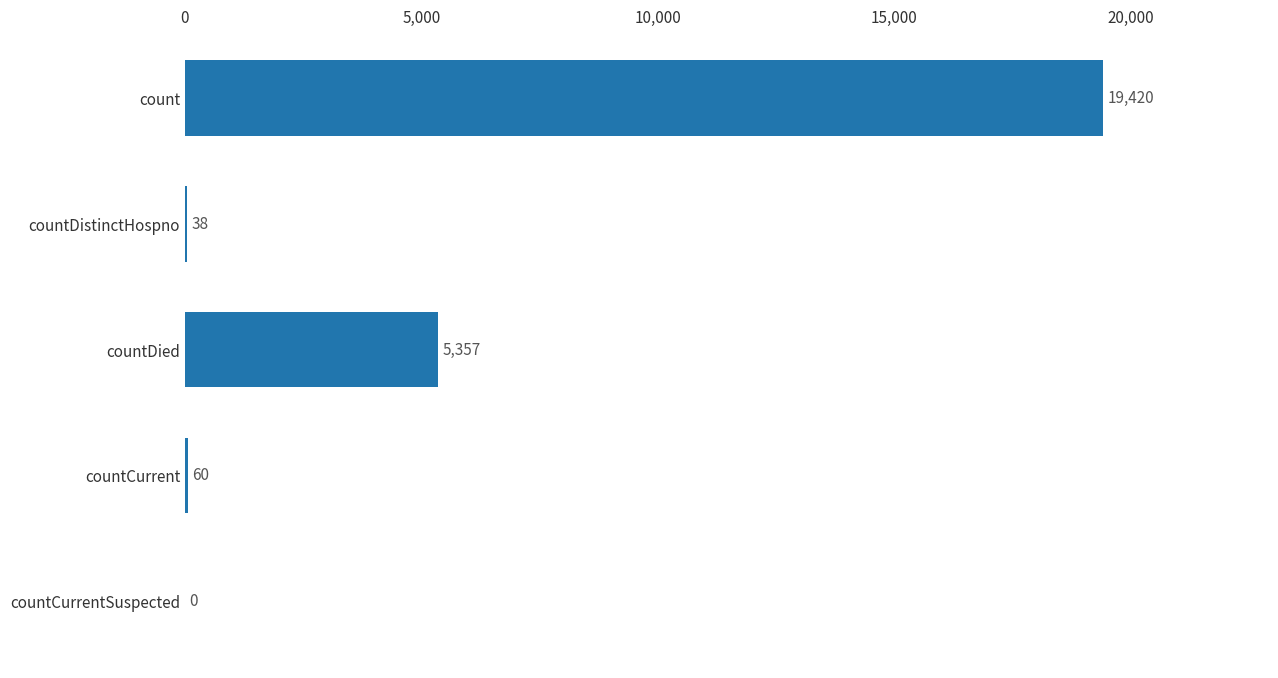

Is it true that the value at countCurrentSuspected is 11474?

False